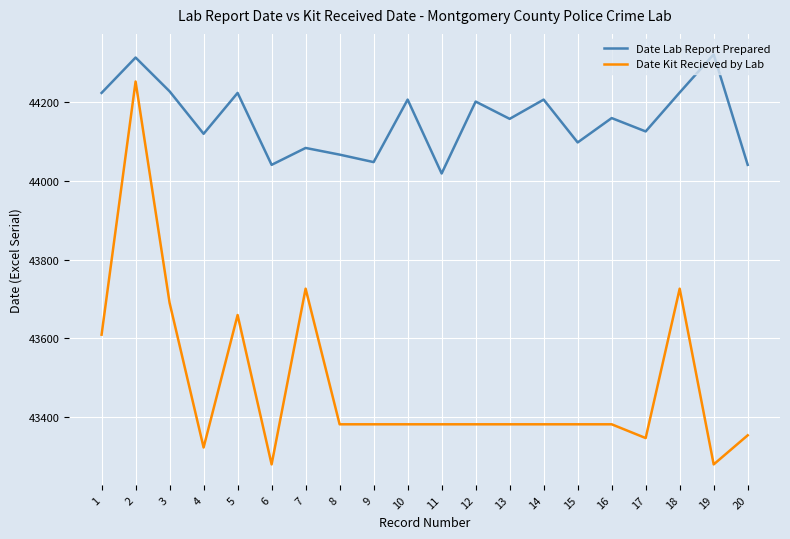

At 5, list the series in order from largest to smallest.

Date Lab Report Prepared, Date Kit Recieved by Lab